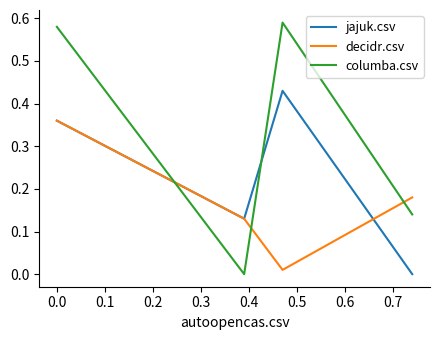

Which series has the largest total across all categories?

columba.csv